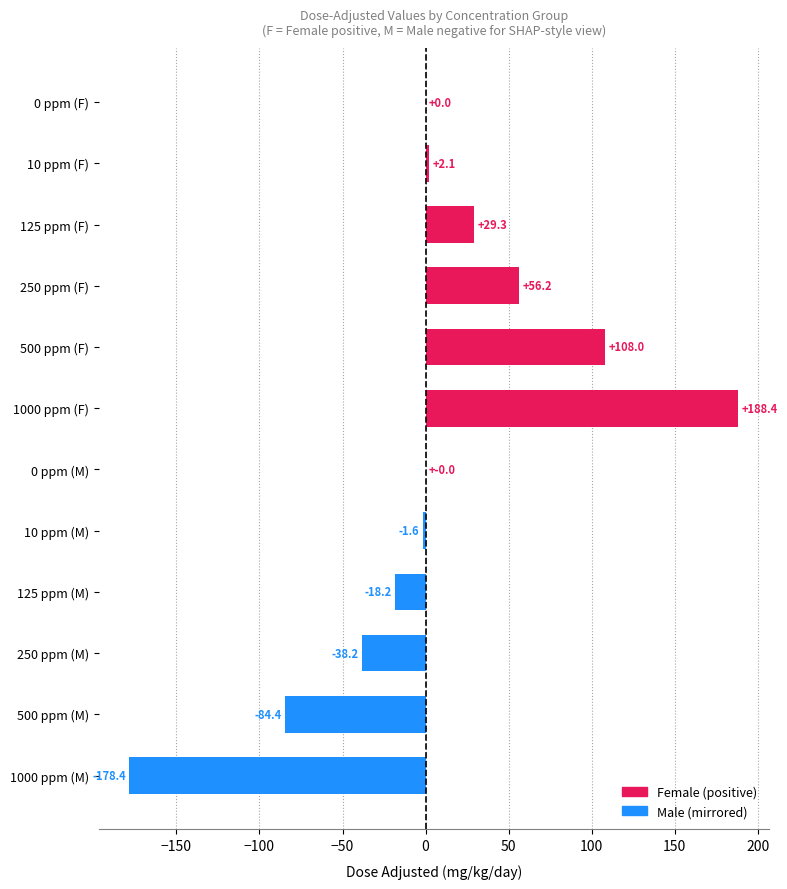

What is the average value?

5.3